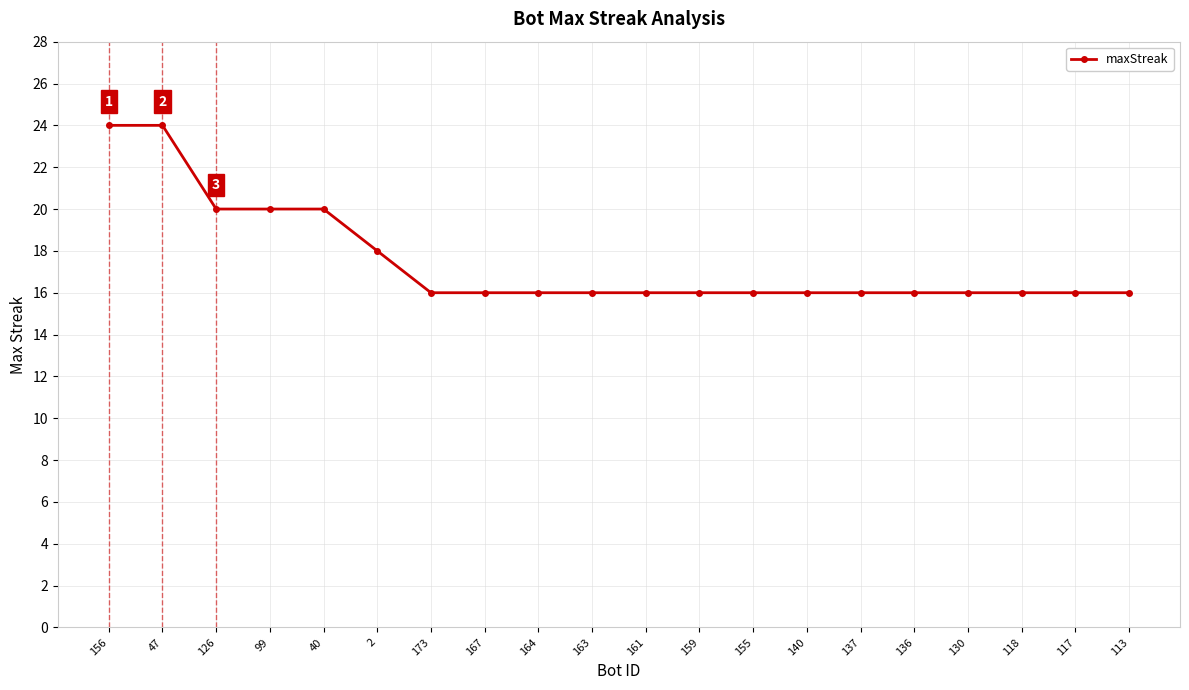

What is the average value?

18